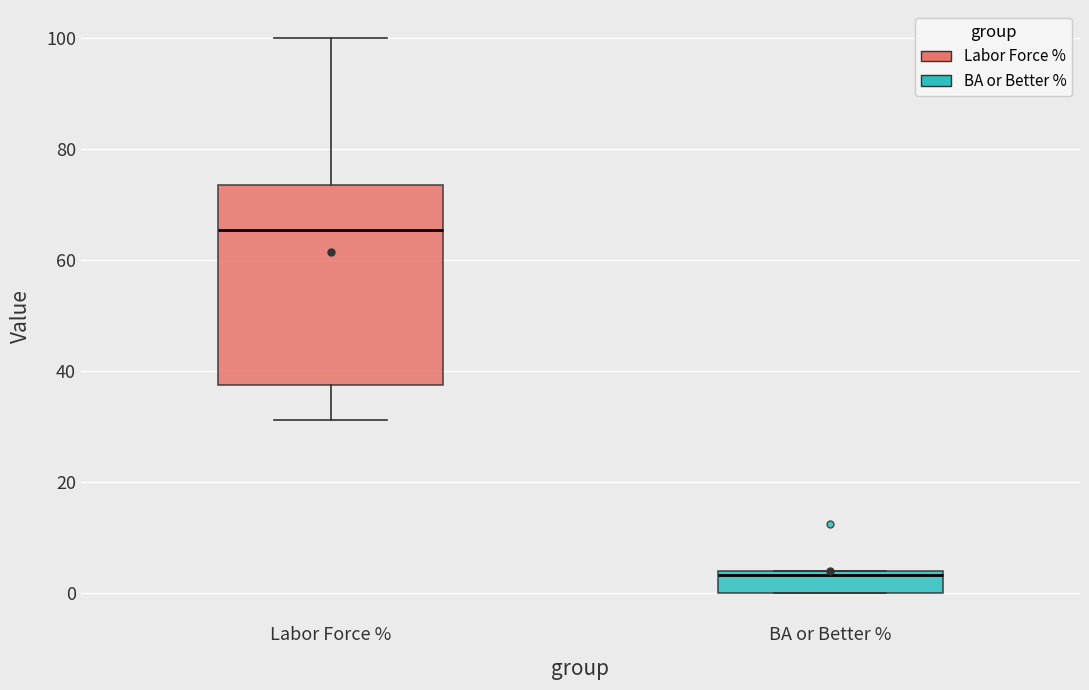

Where is the lower edge of the box for Labor Force % on the y-axis? The values are not printed on the chart, so give them approximately, as read against the axis.

38